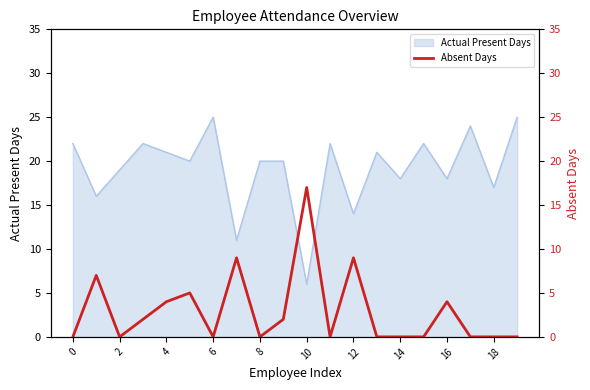

What is the highest value of the Actual Present Days series?

25